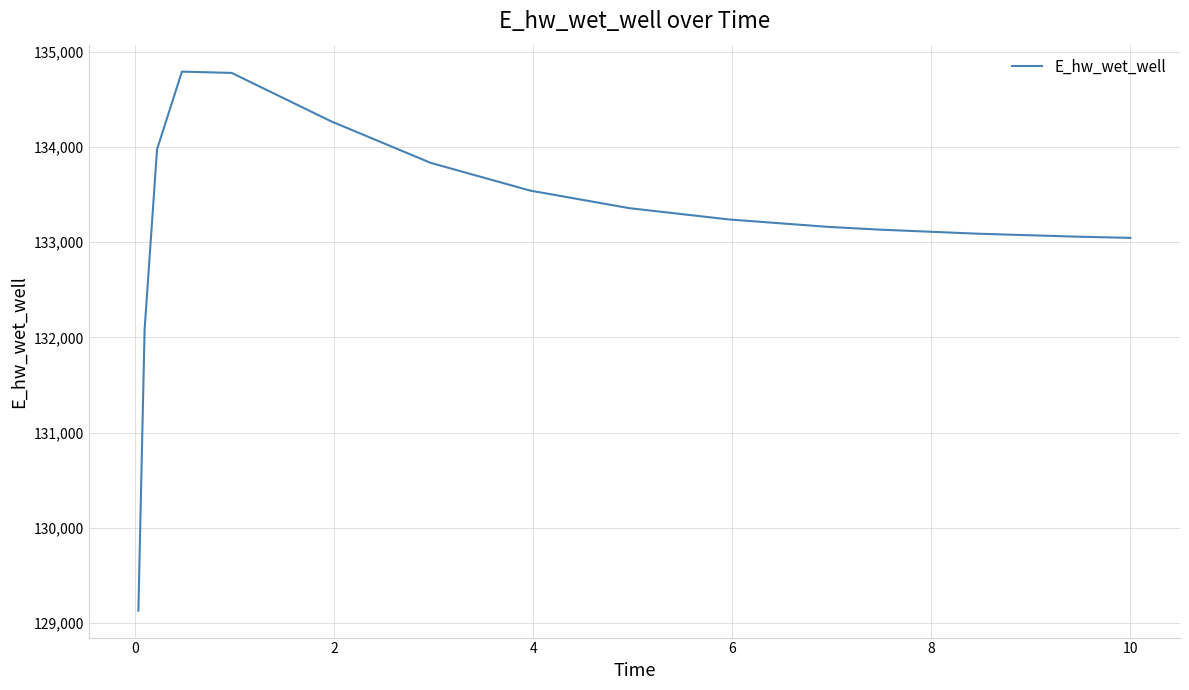

How many values are below 133238?

7